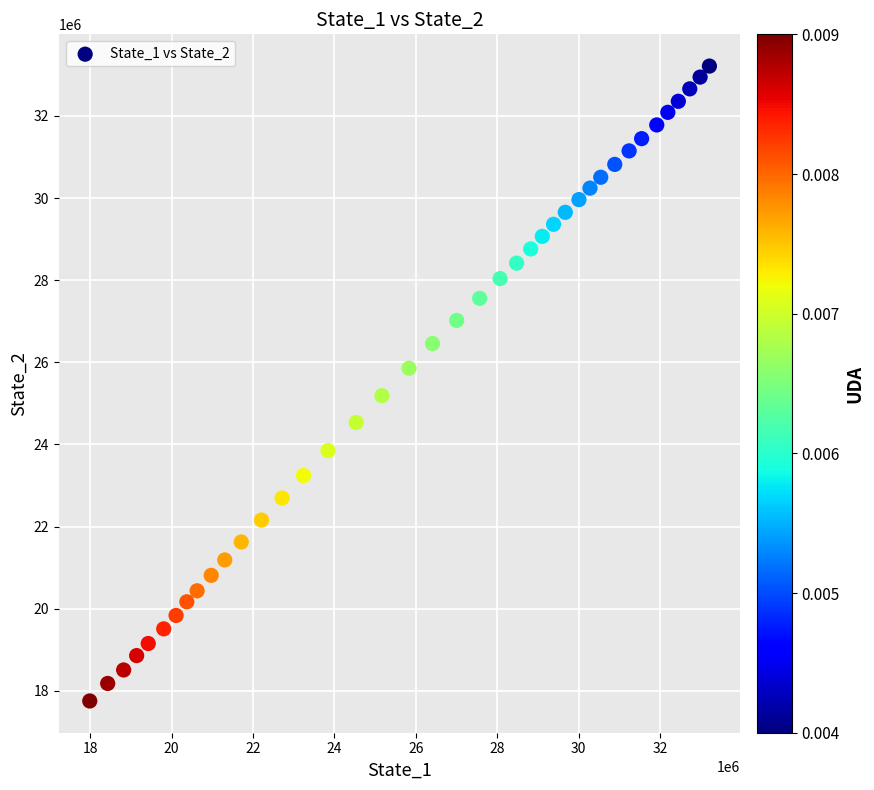

What is the range of Y values (max minus min)?

15458770.0